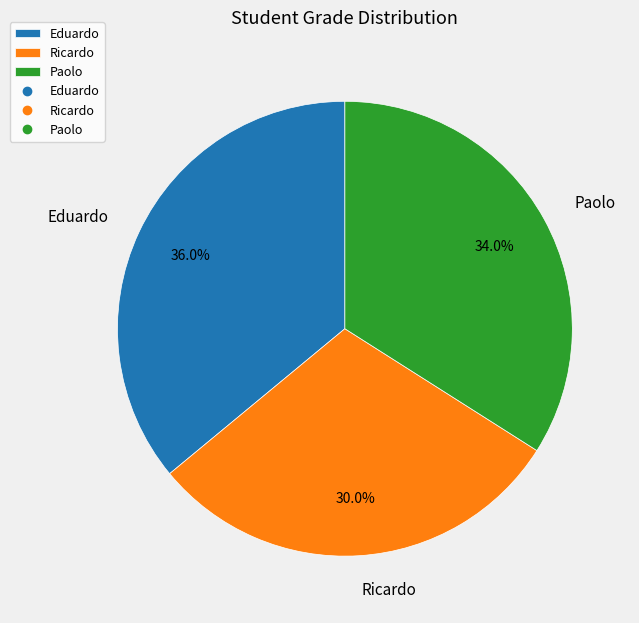

What is the ratio of the value at Ricardo to the value at Paolo?

0.9